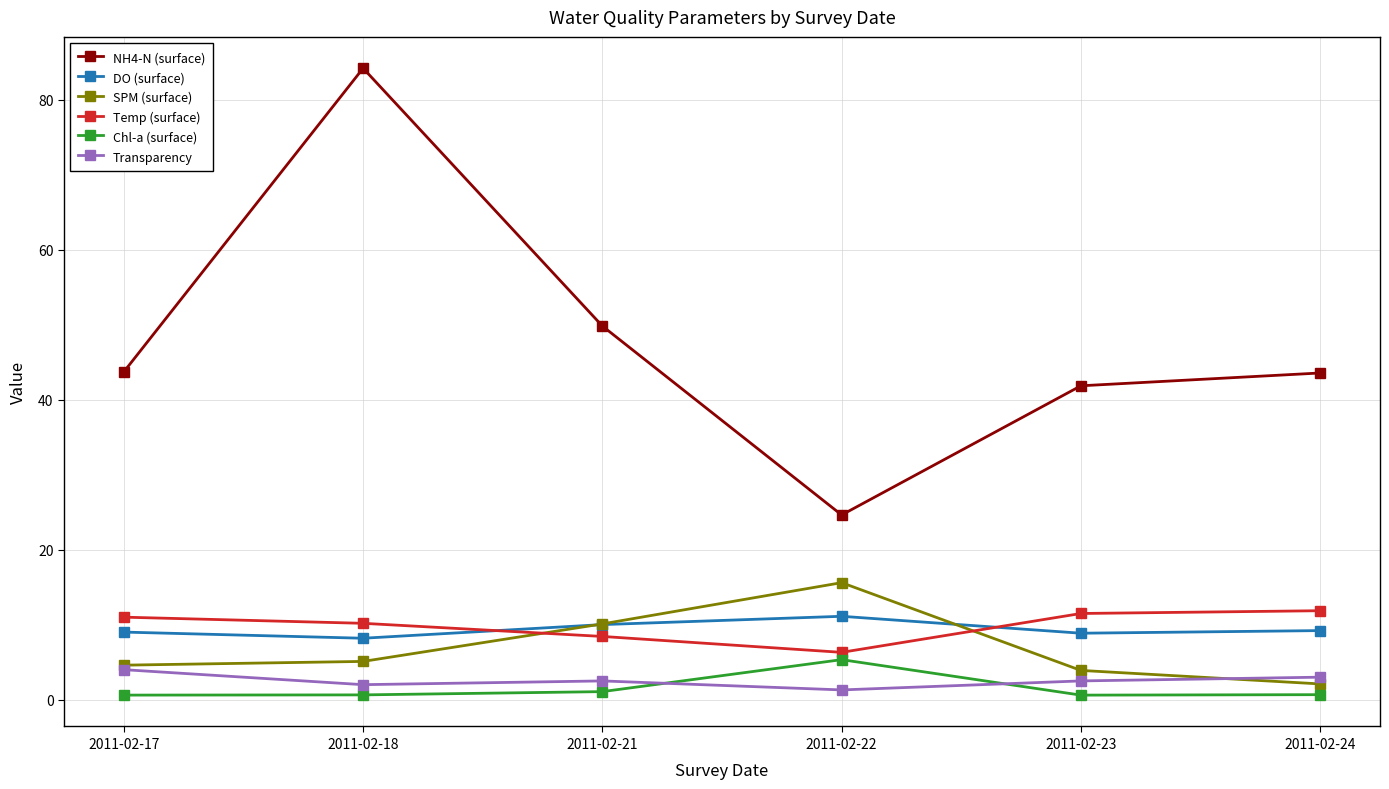

Which series has the widest spread of values?

NH4-N (surface)